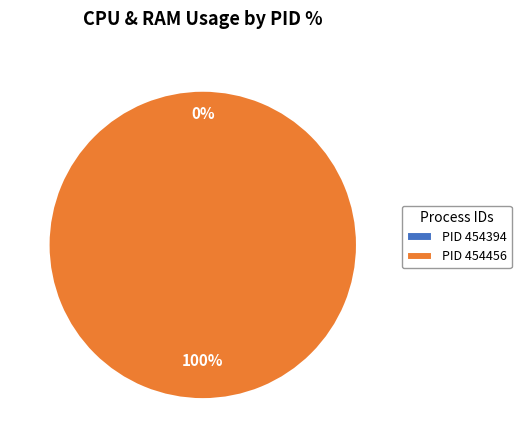

How many segments does this pie chart have?

2